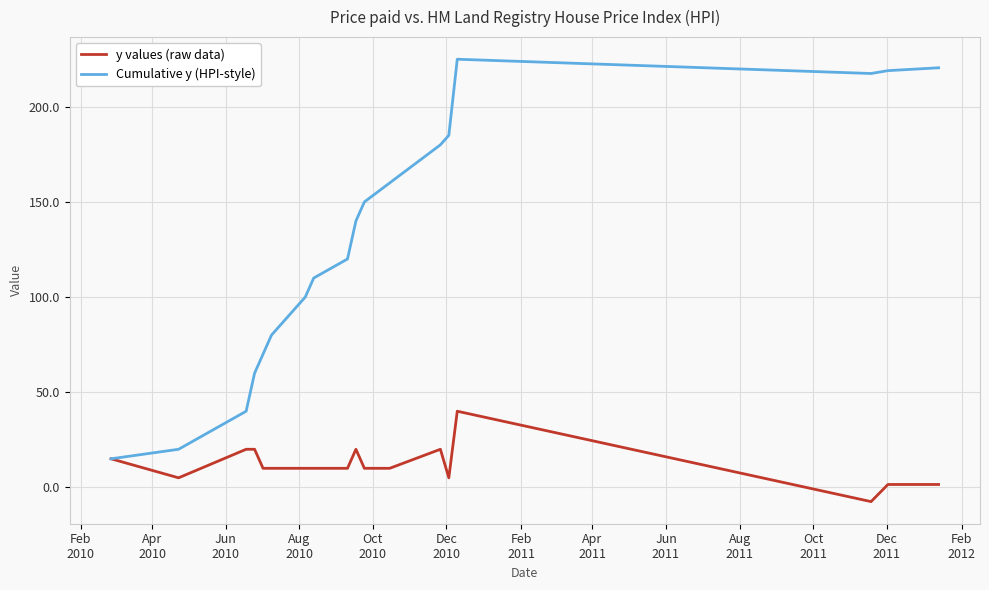

Which series has the widest spread of values?

Cumulative y (HPI-style)